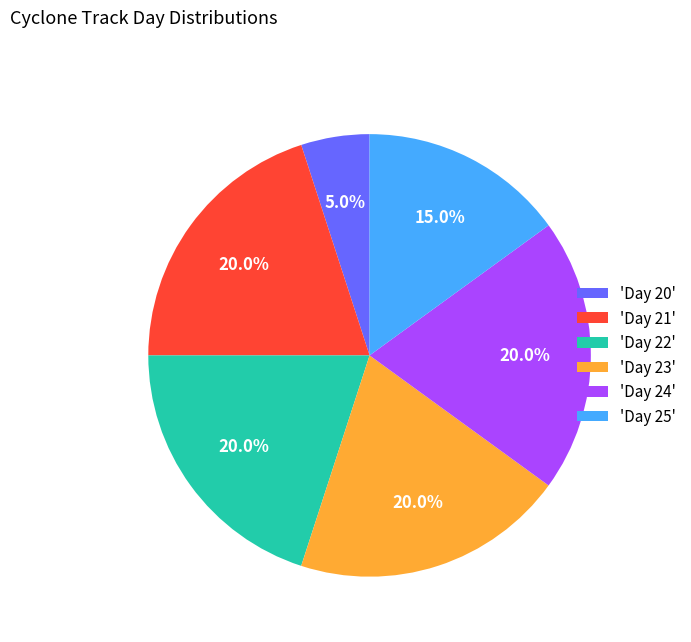

Does any single category account for the majority?

No